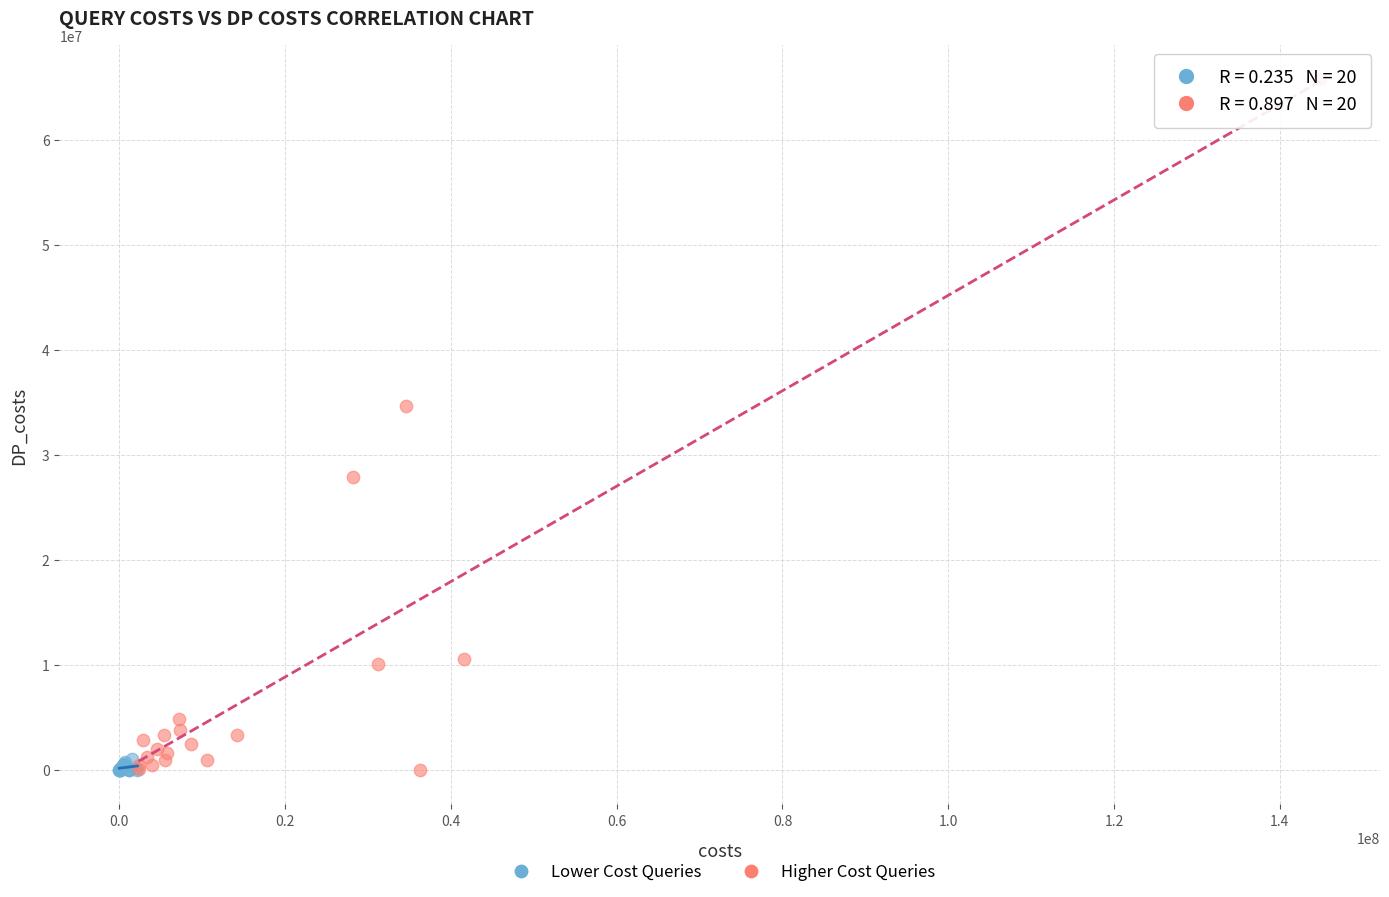

Which series reaches the maximum Y coordinate?

Higher Cost Queries